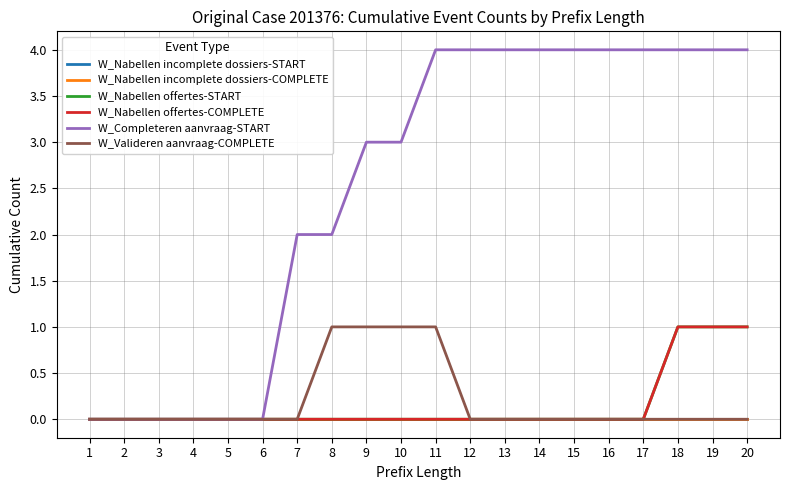

At which category is the sum across all series the highest?

18